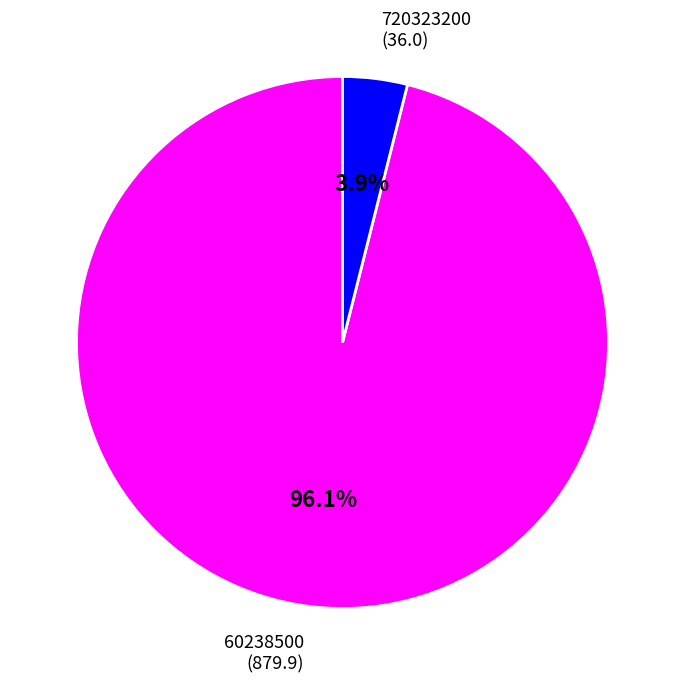

Does any single category account for the majority?

Yes